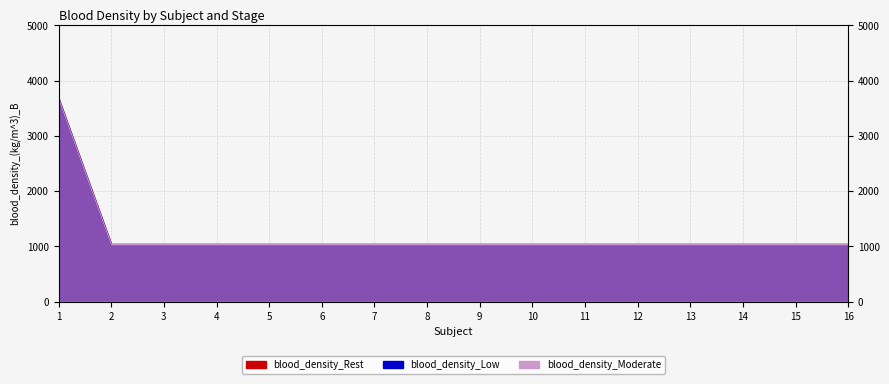

Rank the series at 8 from lowest to highest value.

blood_density_Rest, blood_density_Low, blood_density_Moderate